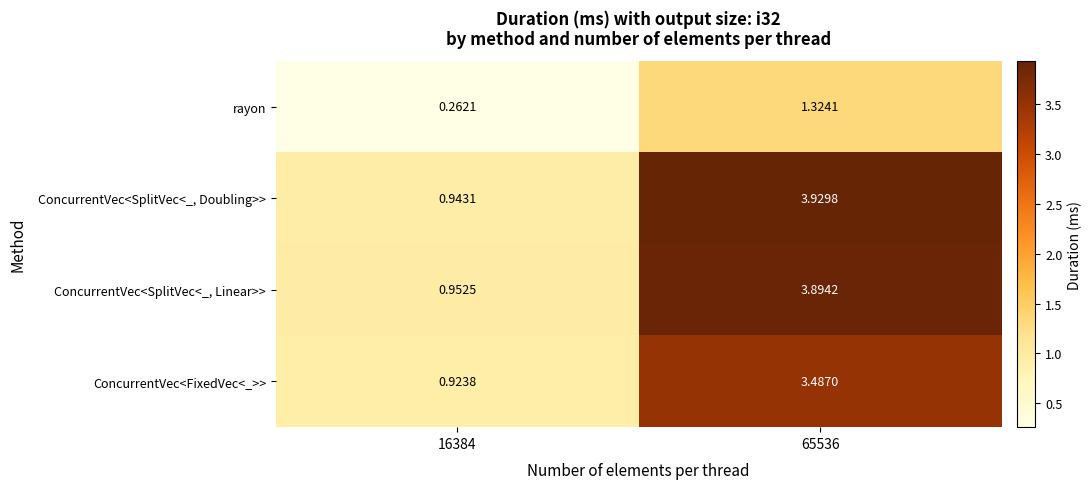

How many distinct data groups are displayed?

4